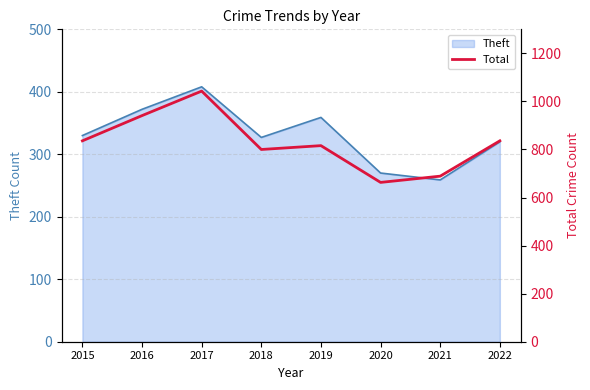

What is the sum of all values?

6624